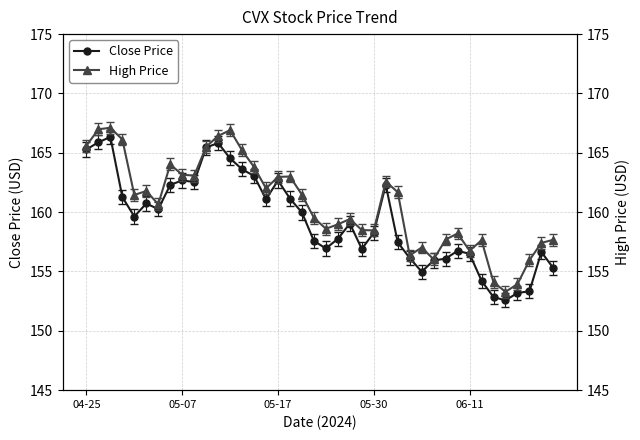

What is the maximum value for Close Price?

166.3